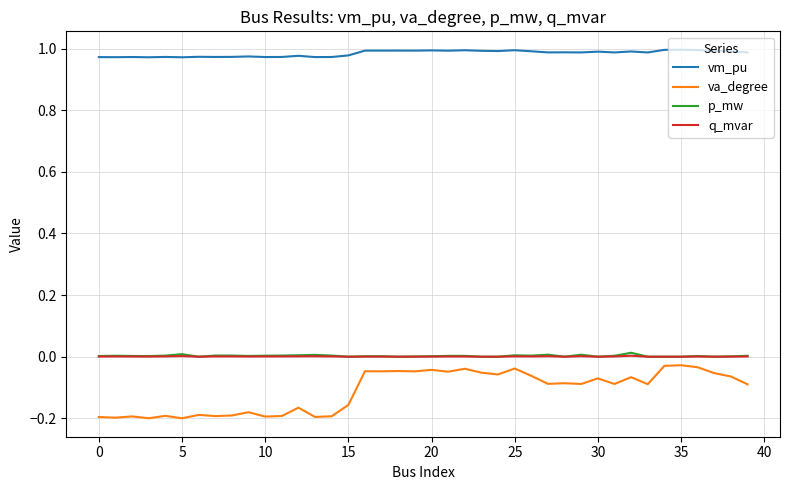

Which series has the largest total across all categories?

vm_pu